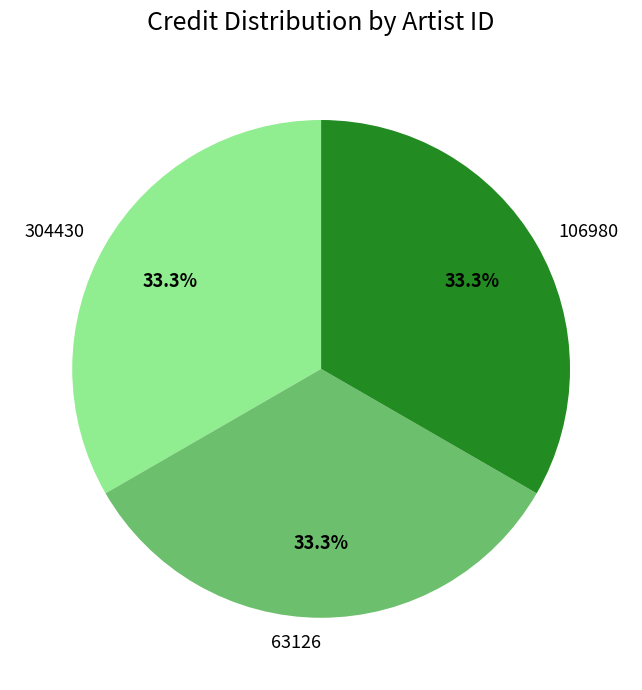

What is the ratio of the value at 63126 to the value at 106980?

1.0